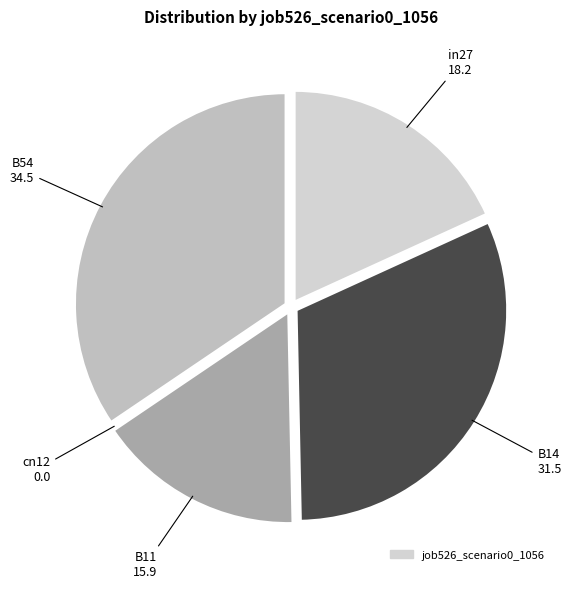

How many slices are in this pie chart?

5